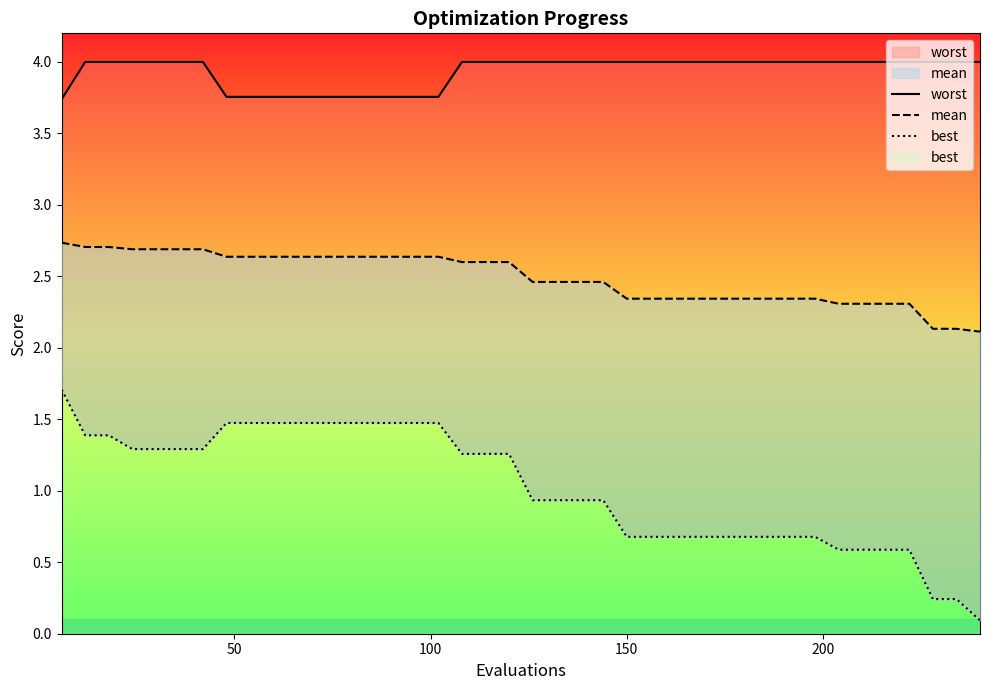

What is the value of the worst point at the 35th from the left?

4.0